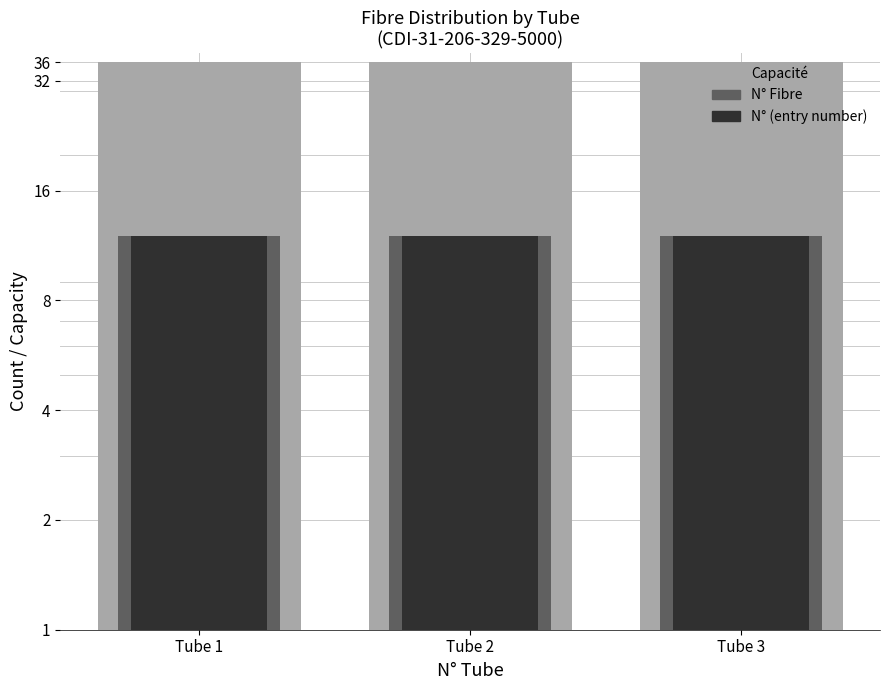

Read the Capacité value at Tube 2.

36